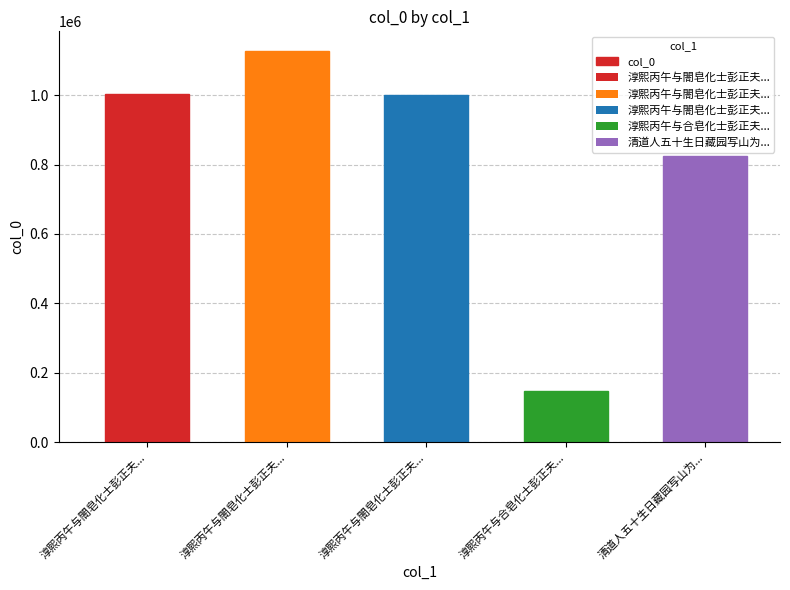

Where does the data first go above 1001761?

淳熙丙午与閤皂化士彭正夫...